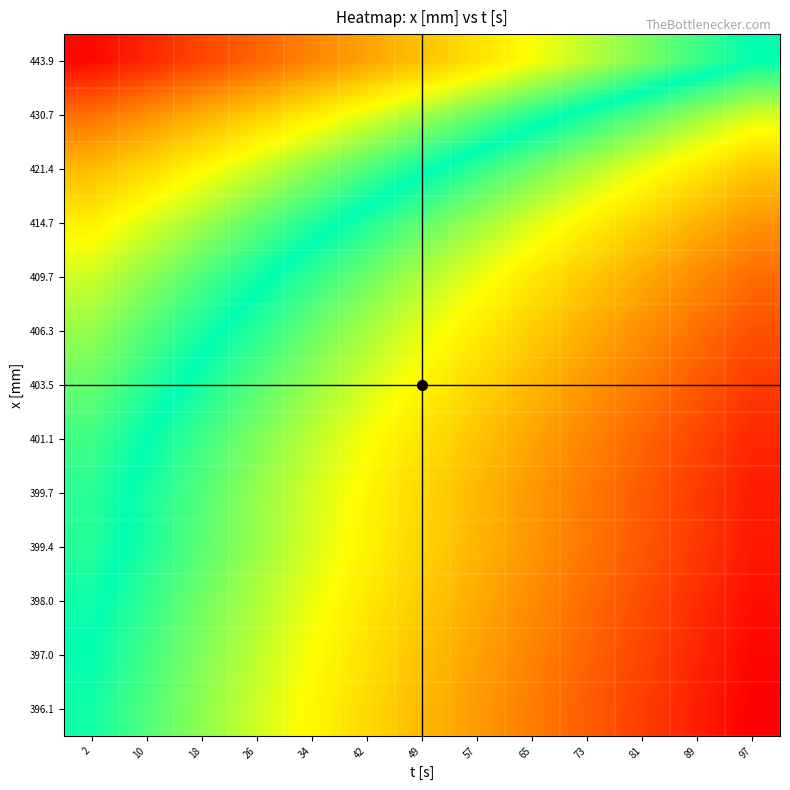

At which category does the chart reach its minimum across all series?

2